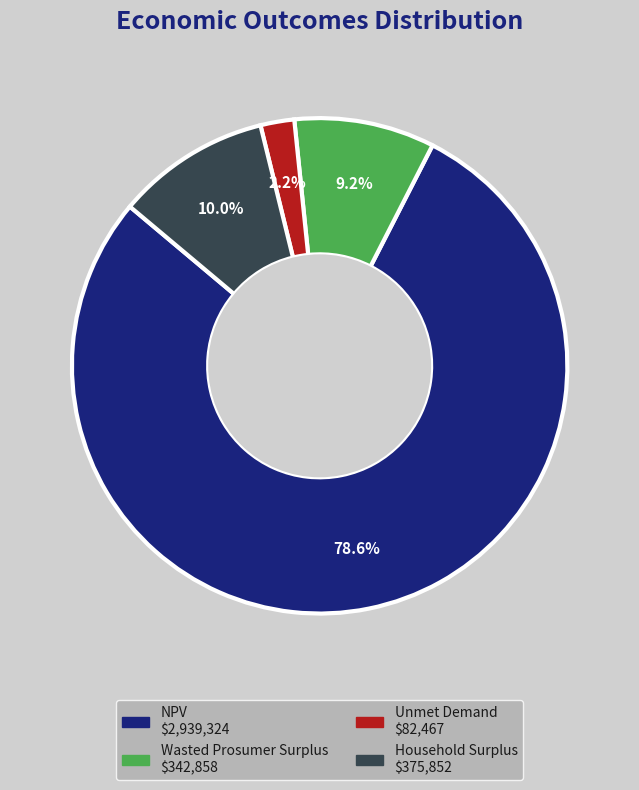

What is the largest slice in the pie chart?

NPV